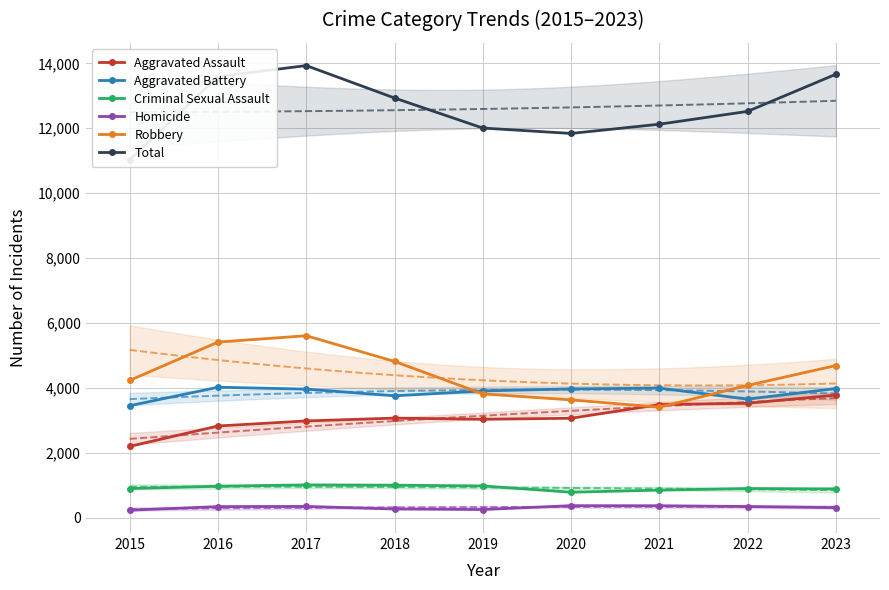

True or false: Aggravated Assault and Homicide intersect in this chart.

False